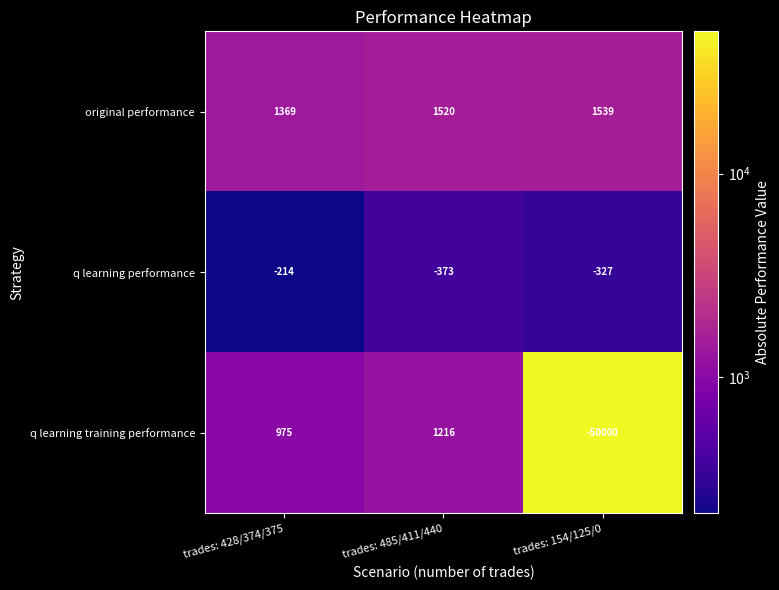

What is the spread (max minus min) of values at trades: 485/411/440?

1893